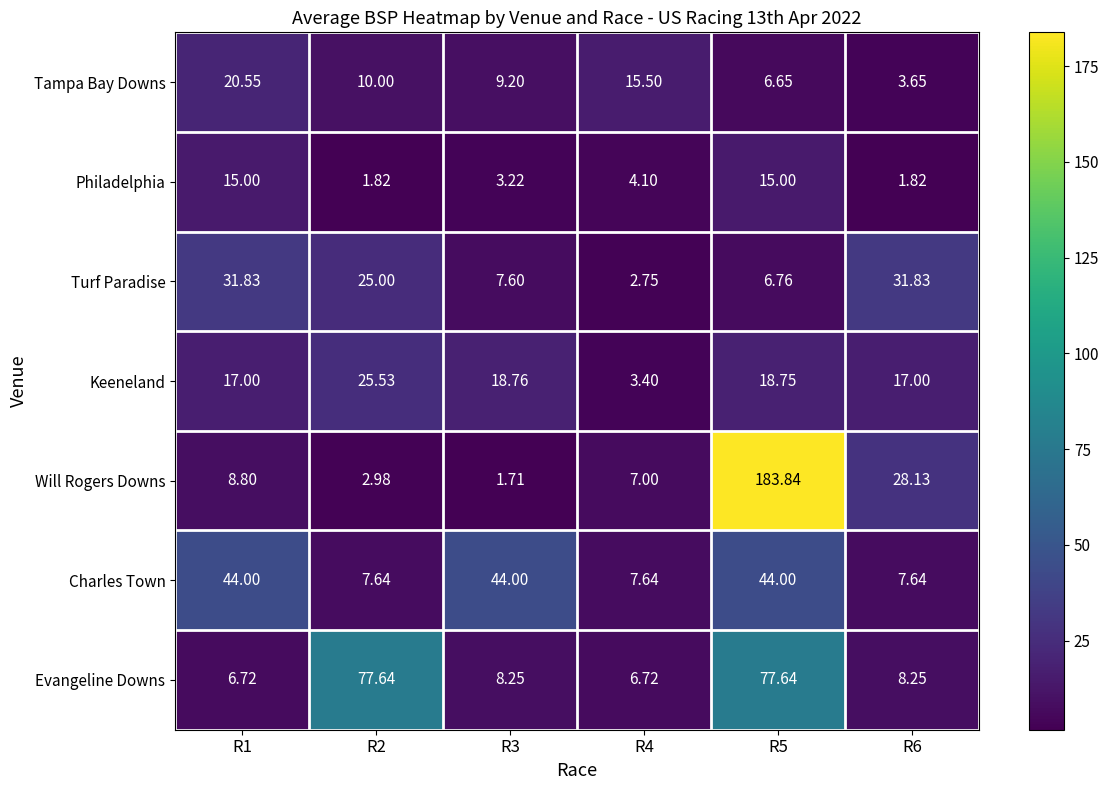

Which series has the widest spread of values?

Will Rogers Downs